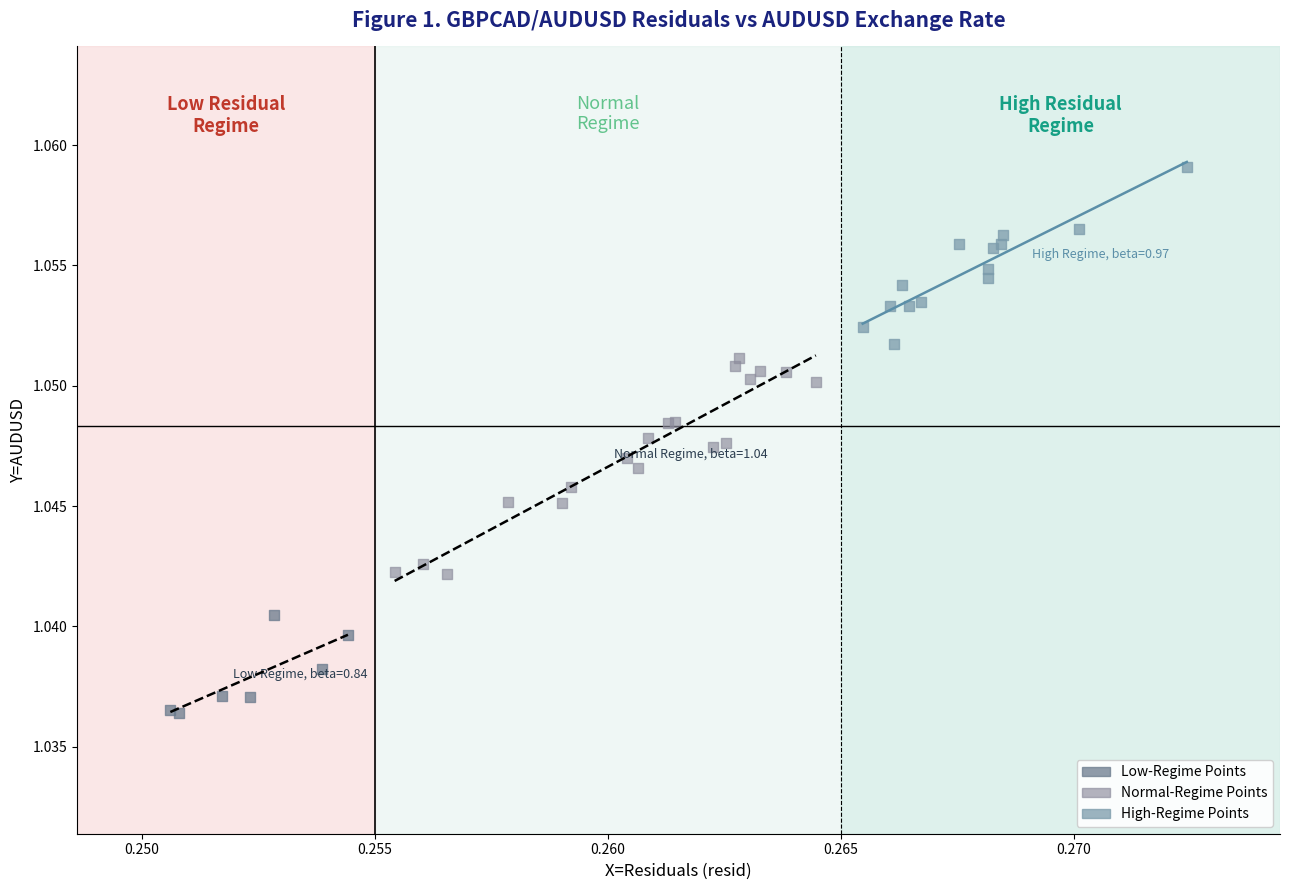

Which series has the widest spread of Y values?

Normal-Regime Points